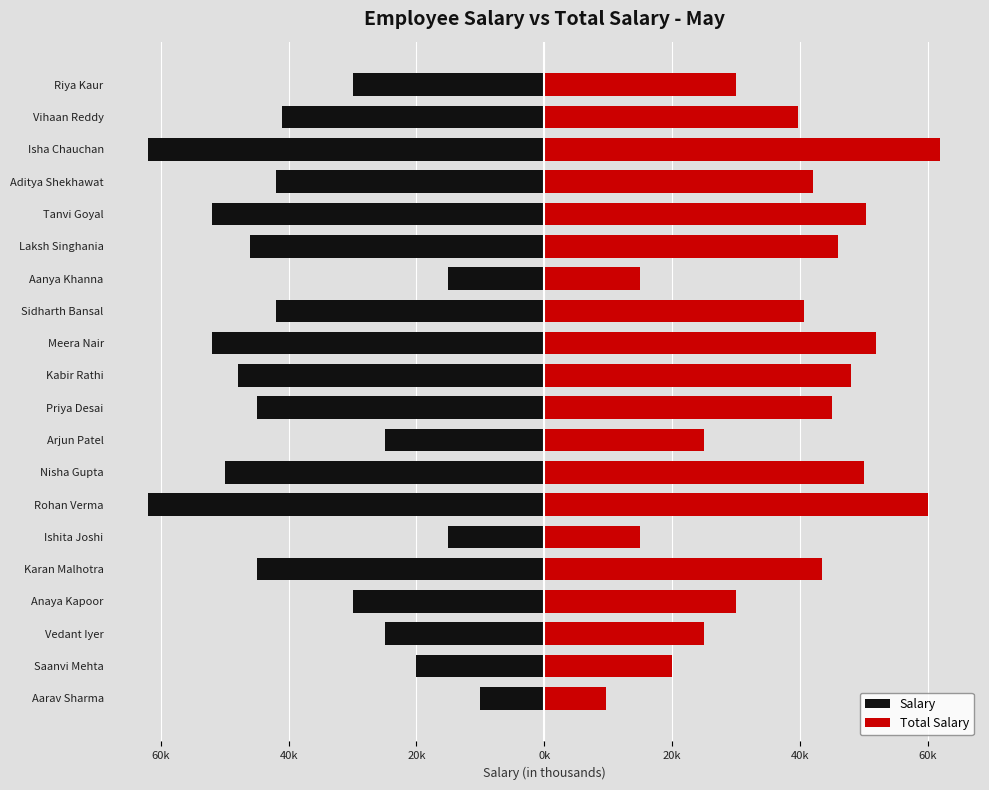

Are the bars grouped side by side (vs. stacked)?

Yes